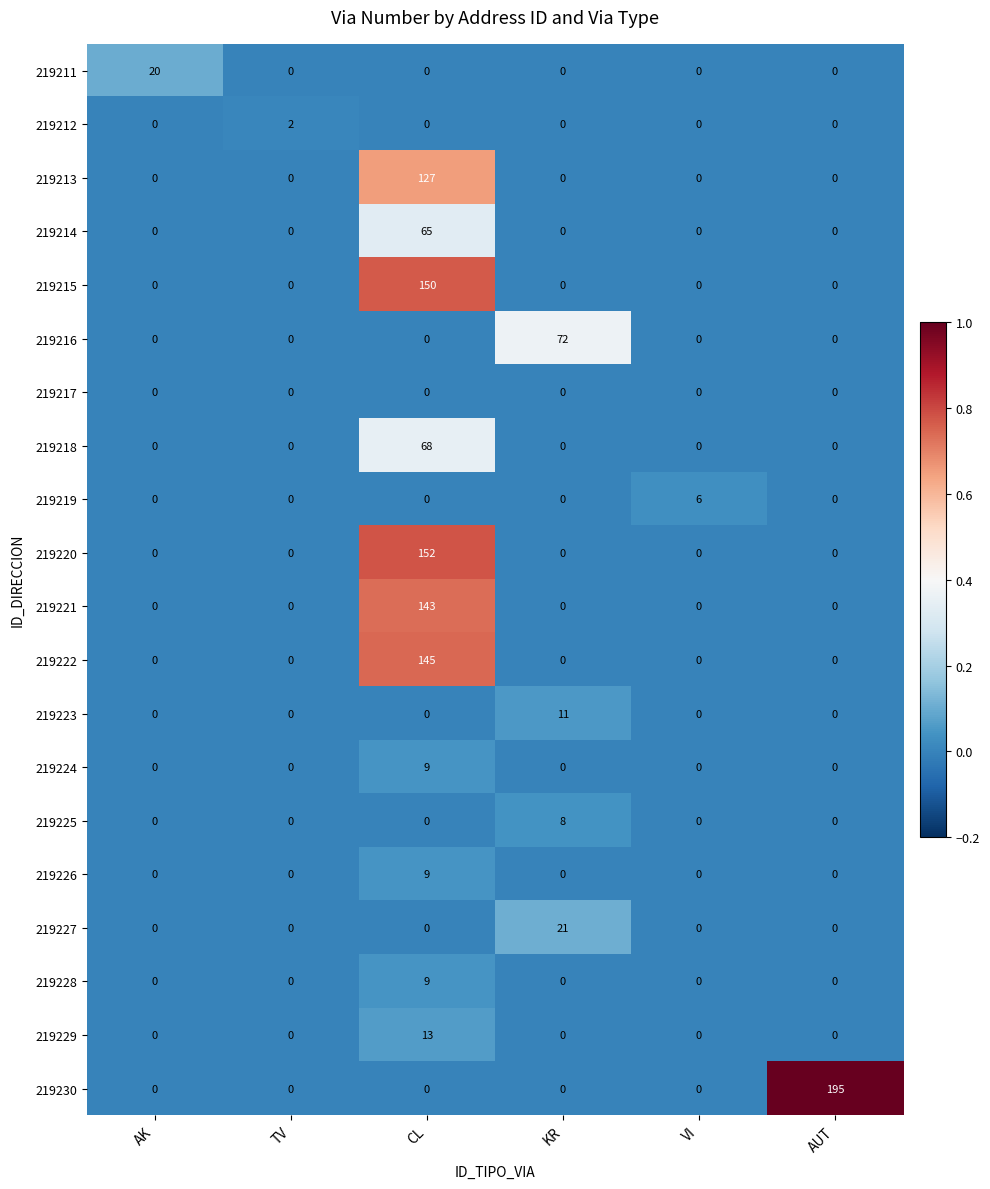

Which series has the largest range (max minus min)?

219230